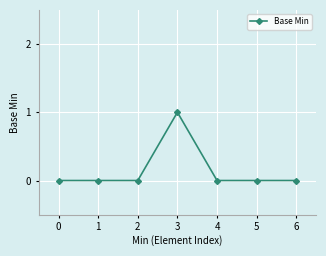

What is the value of the 4th point from the left?

1